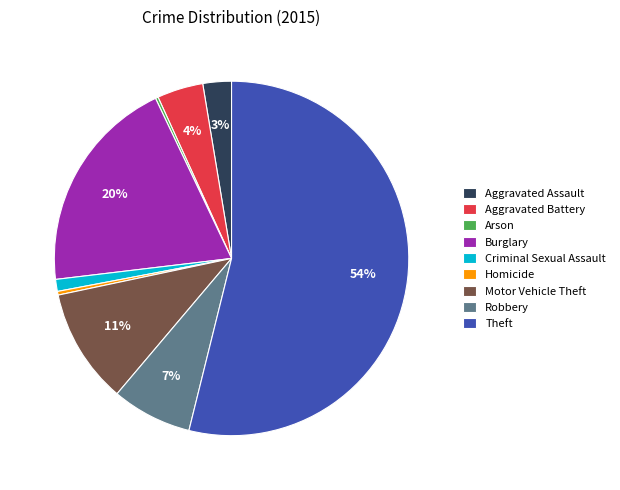

Combined, do Robbery and Motor Vehicle Theft account for over 50%?

No